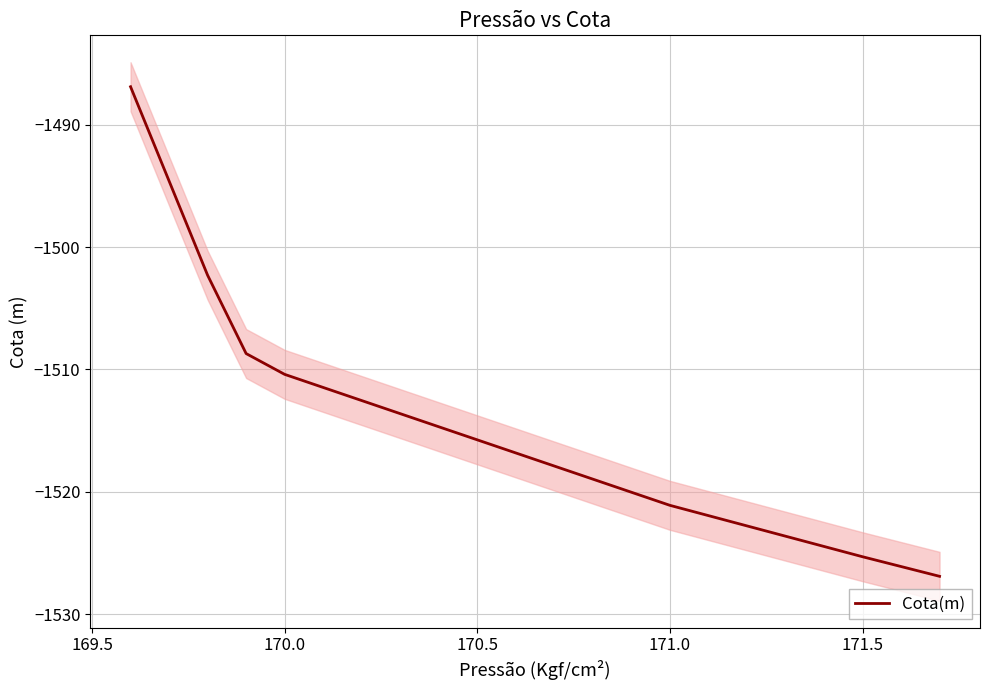

Is this an area chart (filled region under the line)?

No